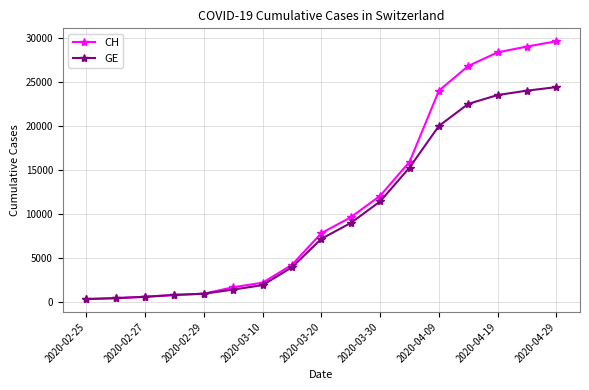

What is the value of the CH point at the 12th from the left?

15926